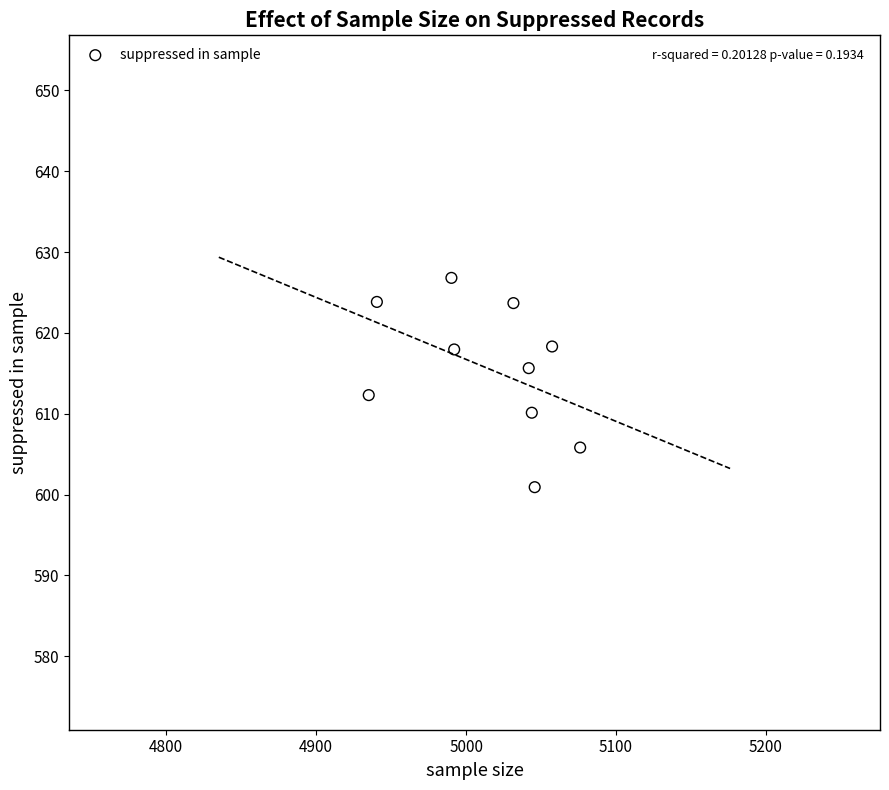

What is the average X value?

5015.4